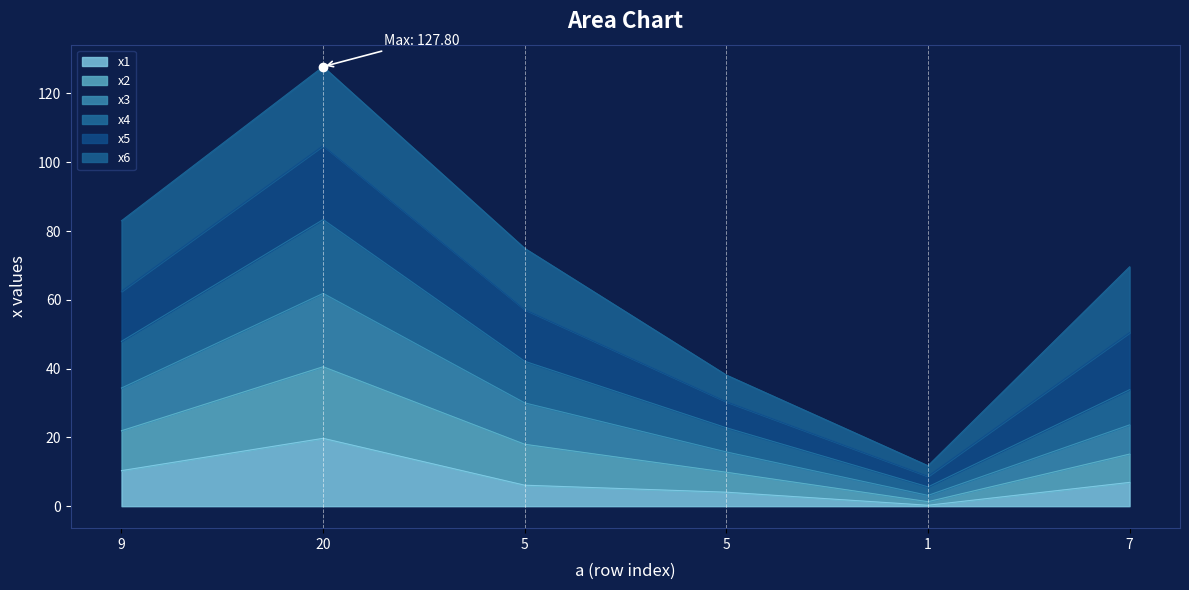

At which category does x1 reach its first local peak?

20